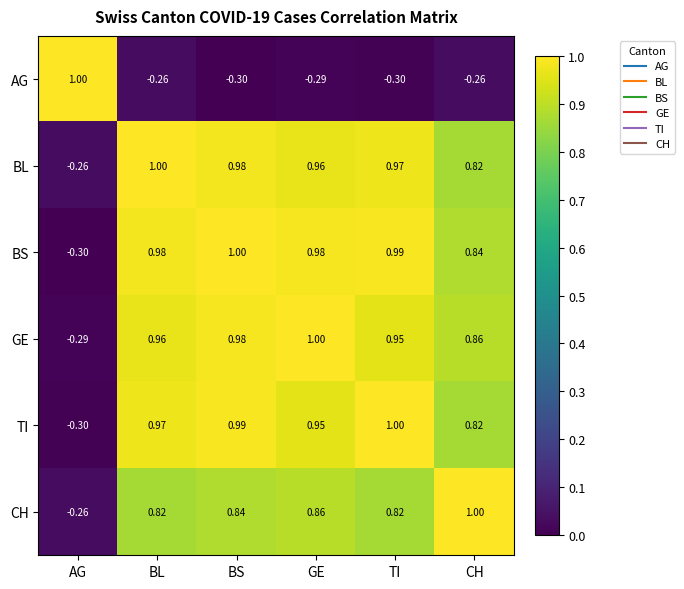

At which label does TI reach its minimum?

AG